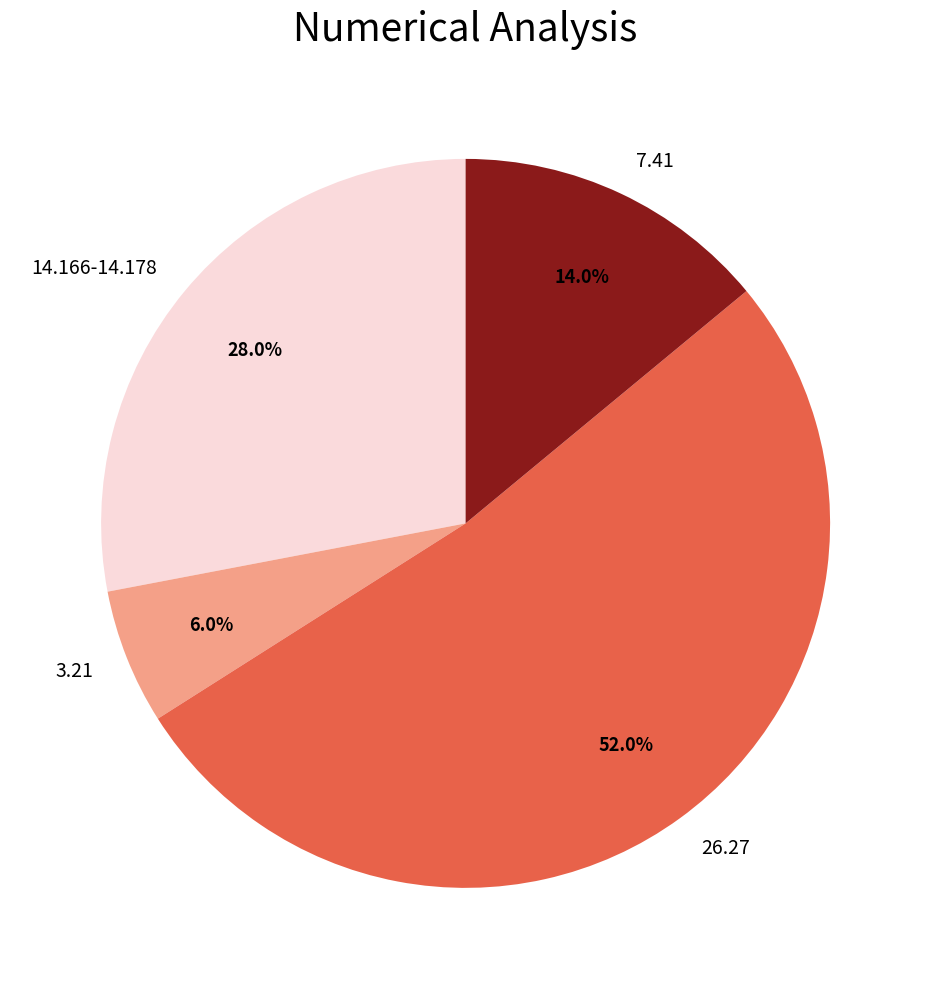

Count the number of slices in the pie.

4